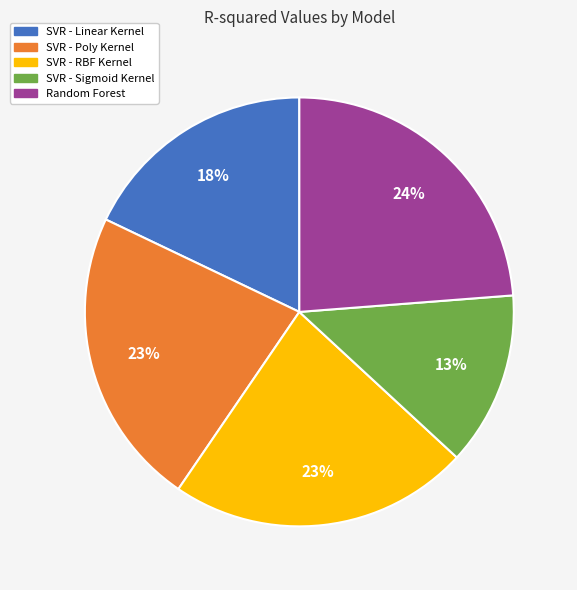

To the nearest percent, what percentage of the pie is SVR - RBF Kernel?

23%